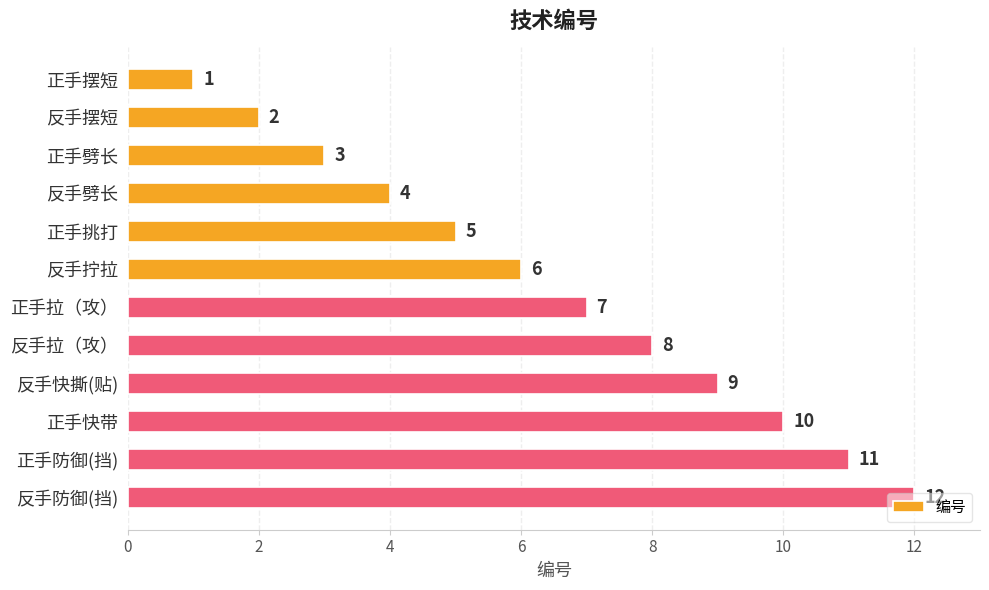

Which has a higher value, 正手防御(挡) or 反手摆短?

正手防御(挡)